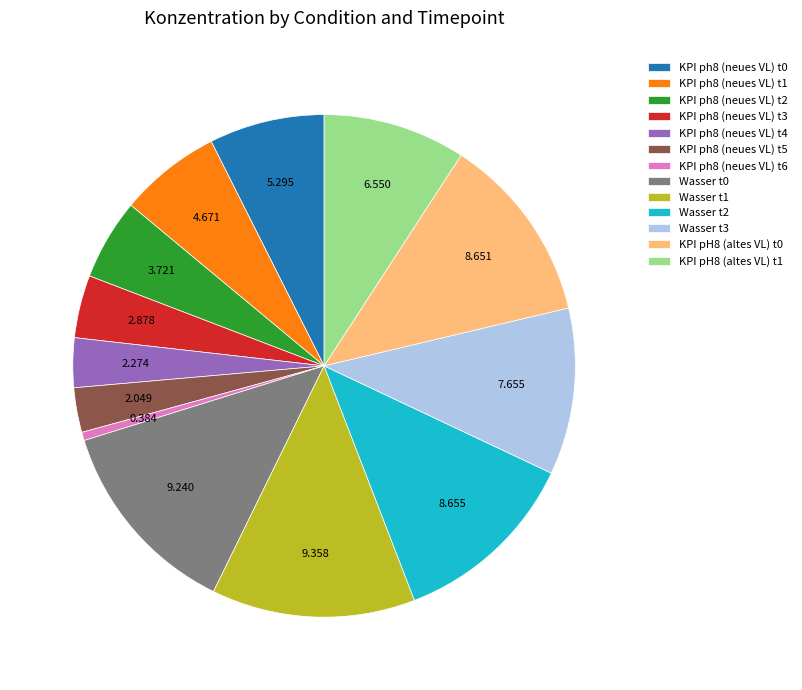

Combined, do KPI ph8 (neues VL) t0 and KPI ph8 (neues VL) t4 account for over 50%?

No